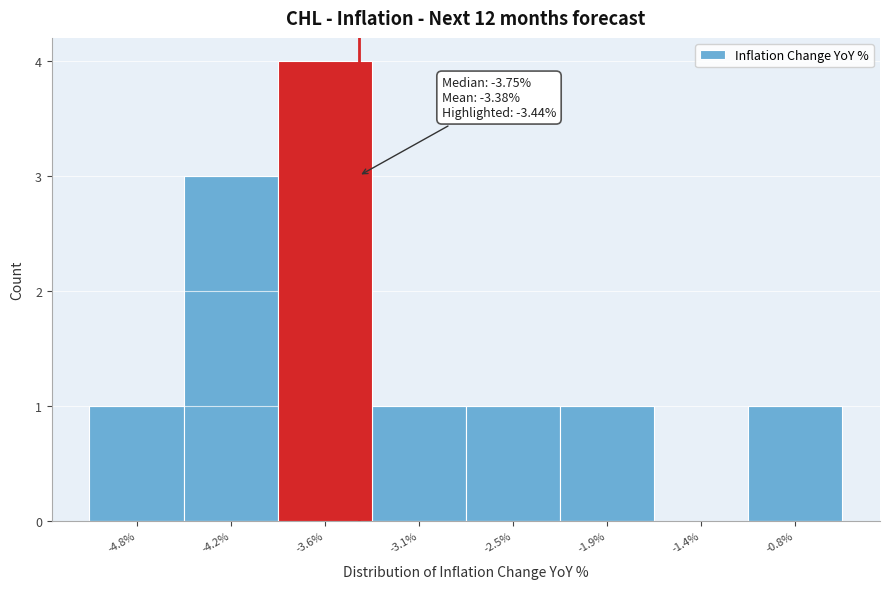

Which range on the x-axis has the tallest bar?

-3.9 to -3.4